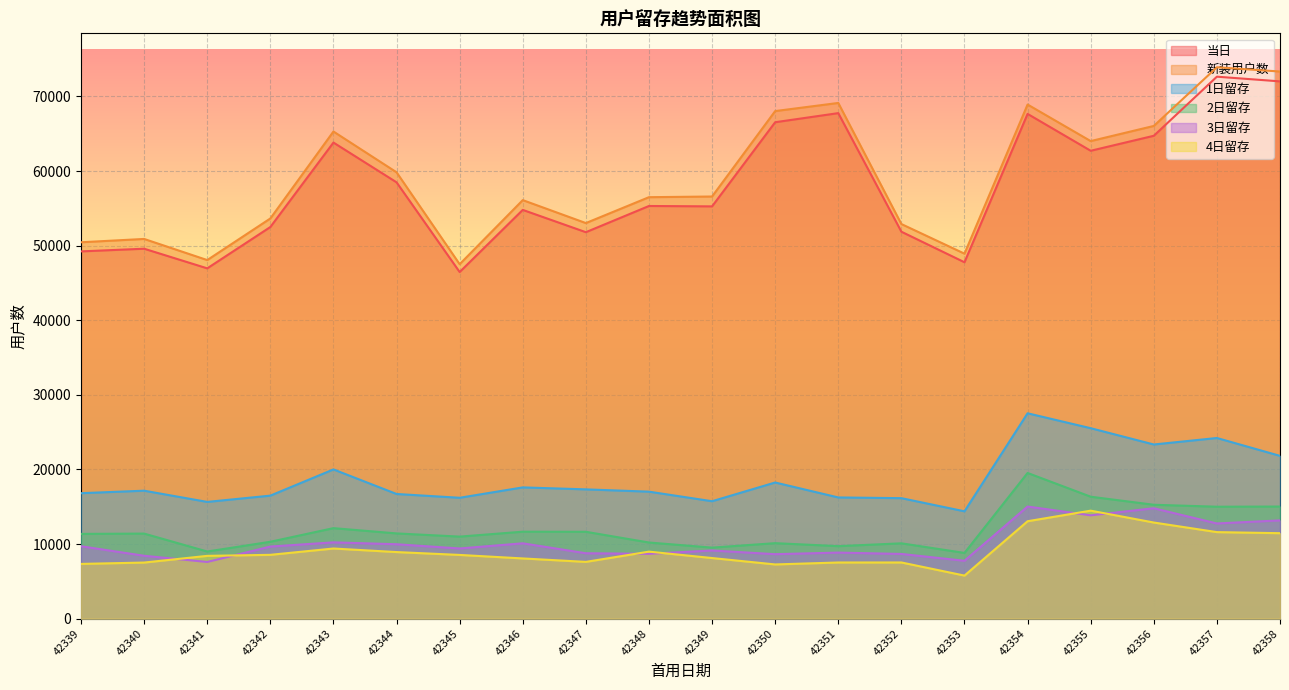

At how many categories does at least one series exceed 49677?

17